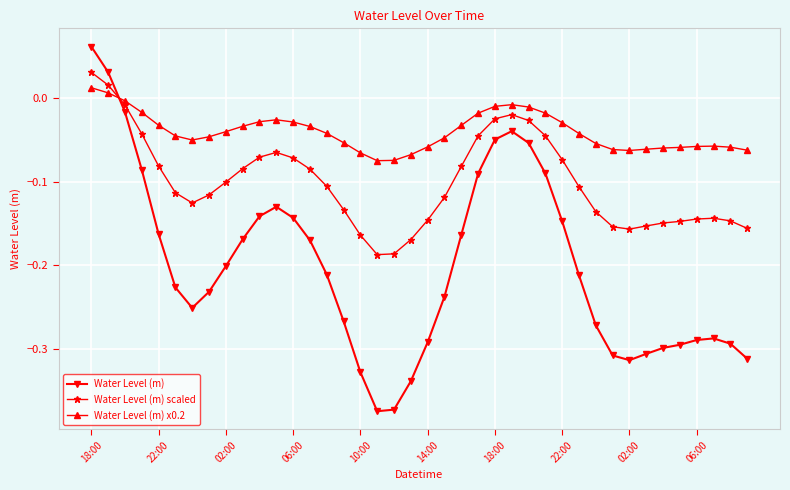

After their last crossing, which series has the higher values: Water Level (m) or Water Level (m) x0.2?

Water Level (m) x0.2